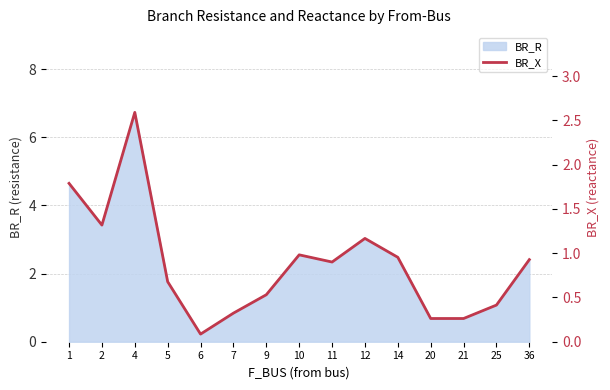

How many interior local valleys (lower than both neighbors) does the data have?

3